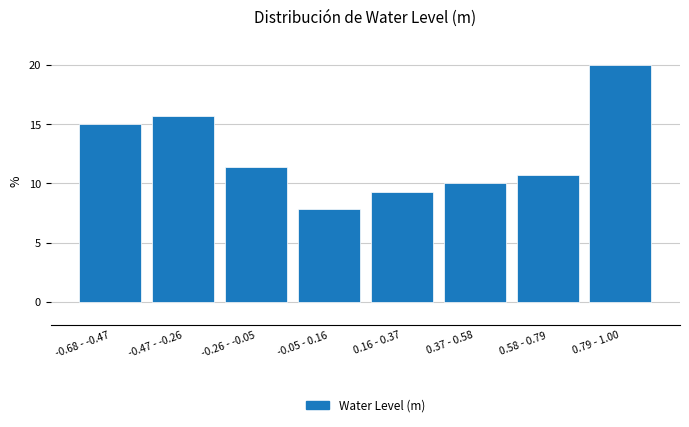

Reading left to right, what are all the values shown in this chart?

15.0	15.7	11.4	7.9	9.3	10.0	10.7	20.0